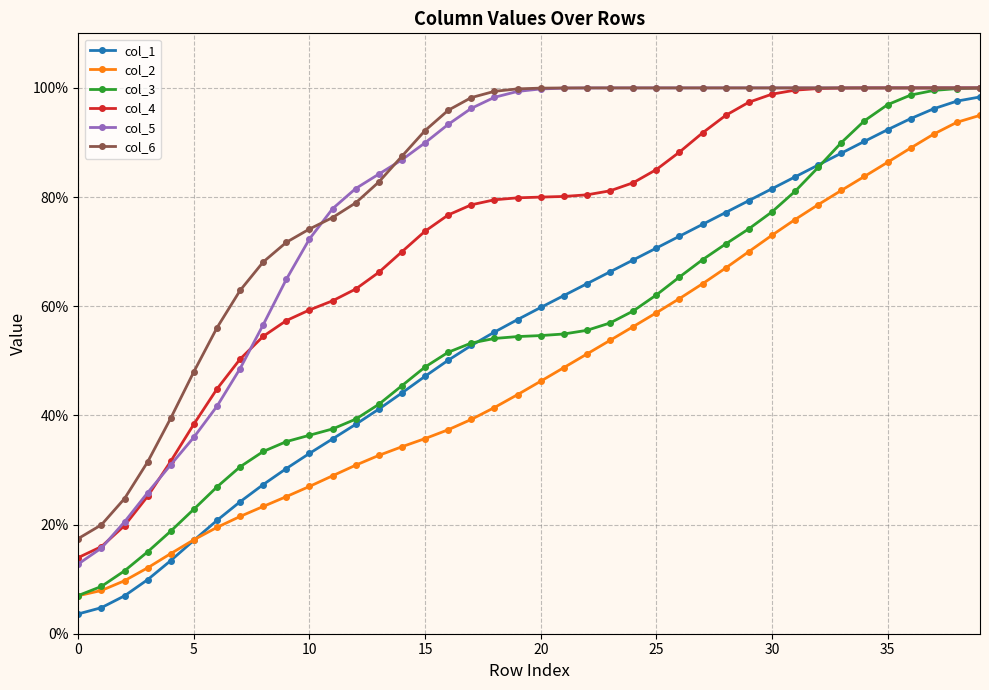

What is the value of the col_3 point at the 35th from the left?

0.9